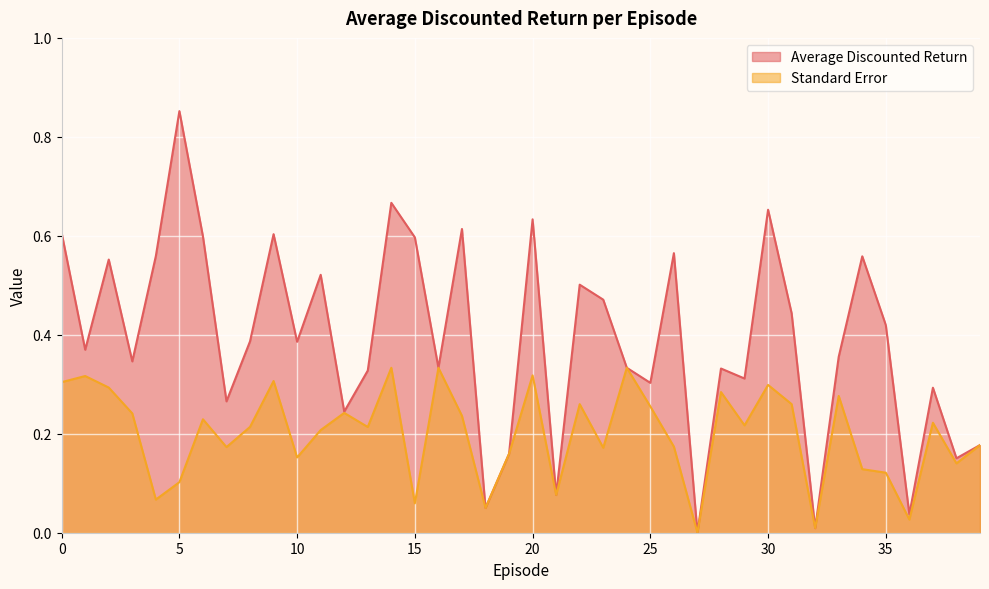

What is the sum of the Standard Error values at 5 and 8?

0.3